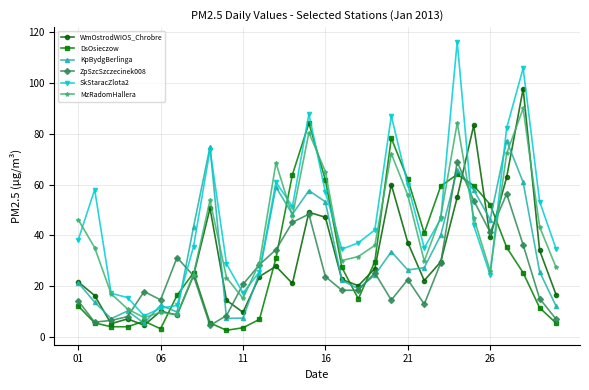

True or false: SkStaracZlota2 has more than 2 points higher than both neighbors.

True